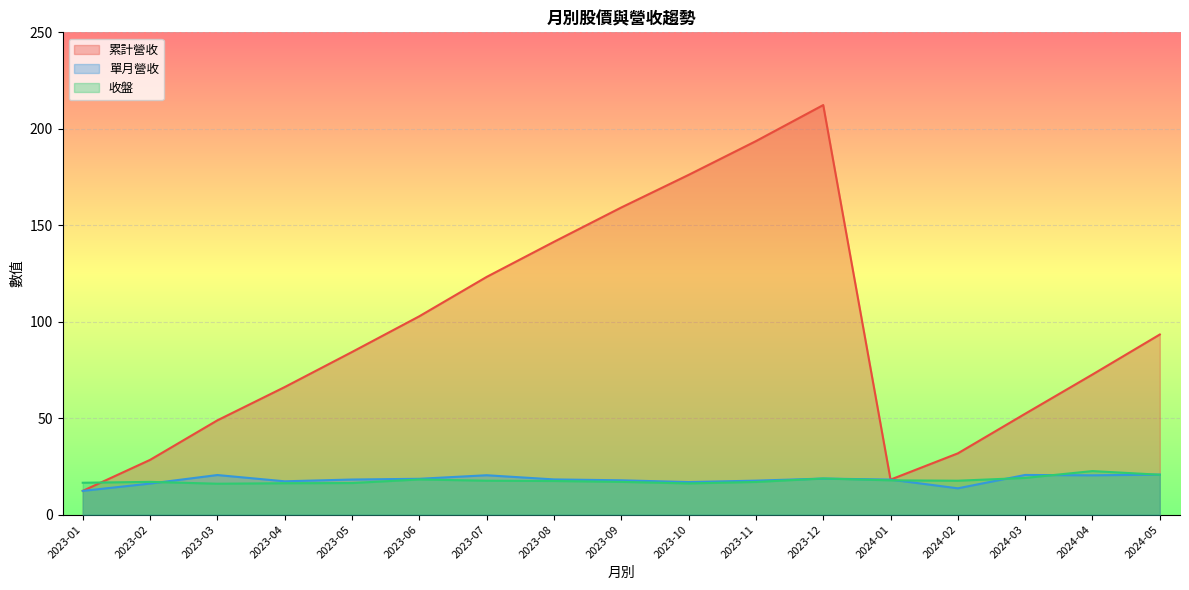

What is the sum of all 累計營收 values?

1616.6